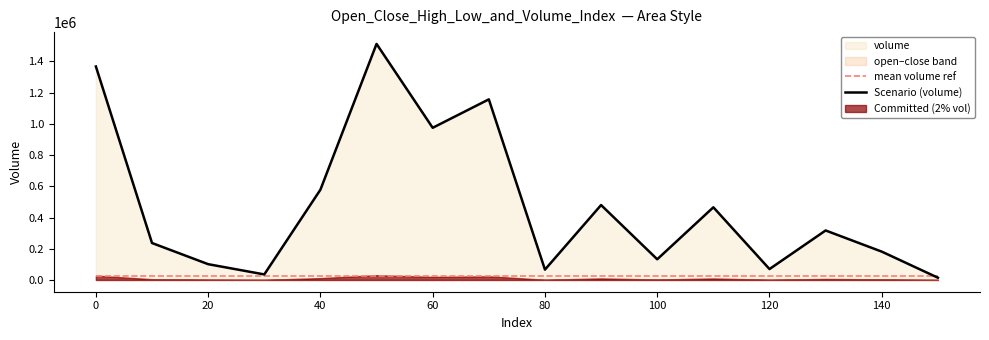

The value of Scenario (volume) at 100 is 132283.1. True or false?

True